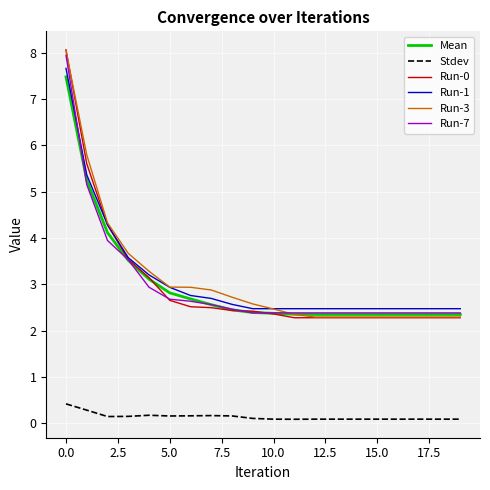

True or false: Stdev and Run-0 intersect in this chart.

False